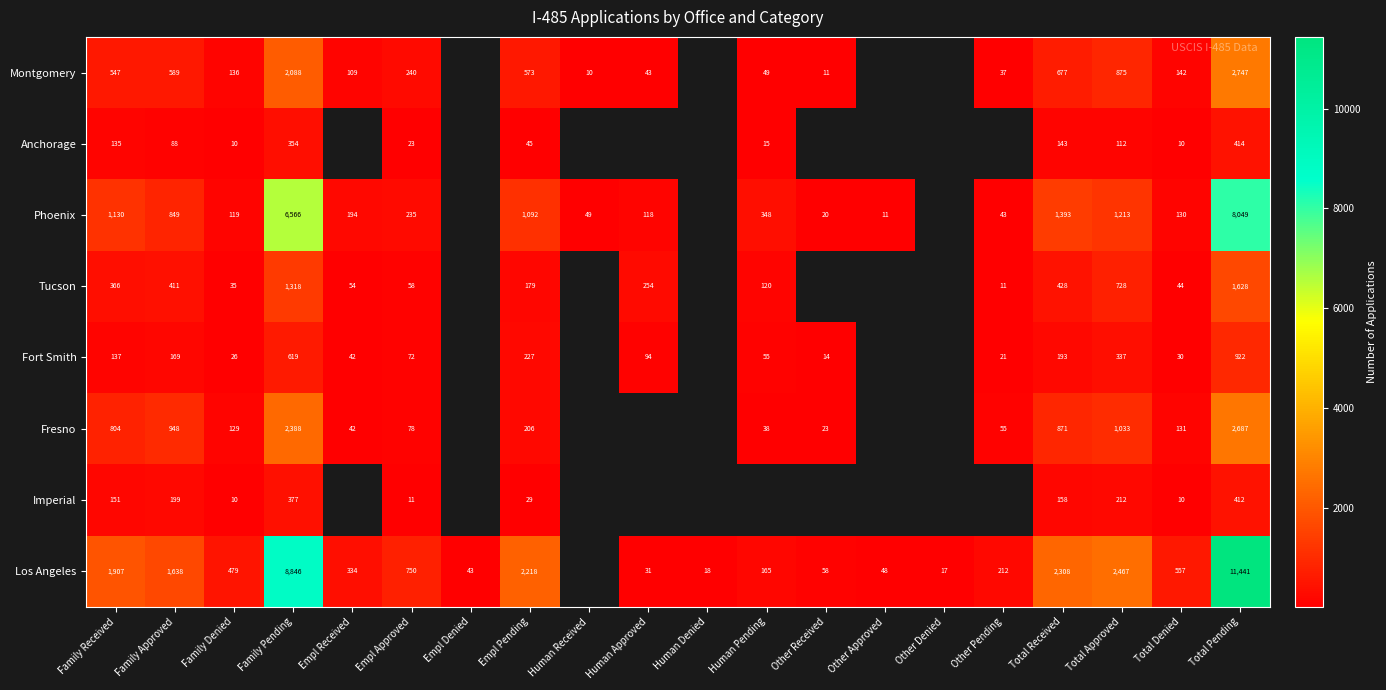

Is the value of Los Angeles at Other Received greater than the value of Imperial at Total Received?

No